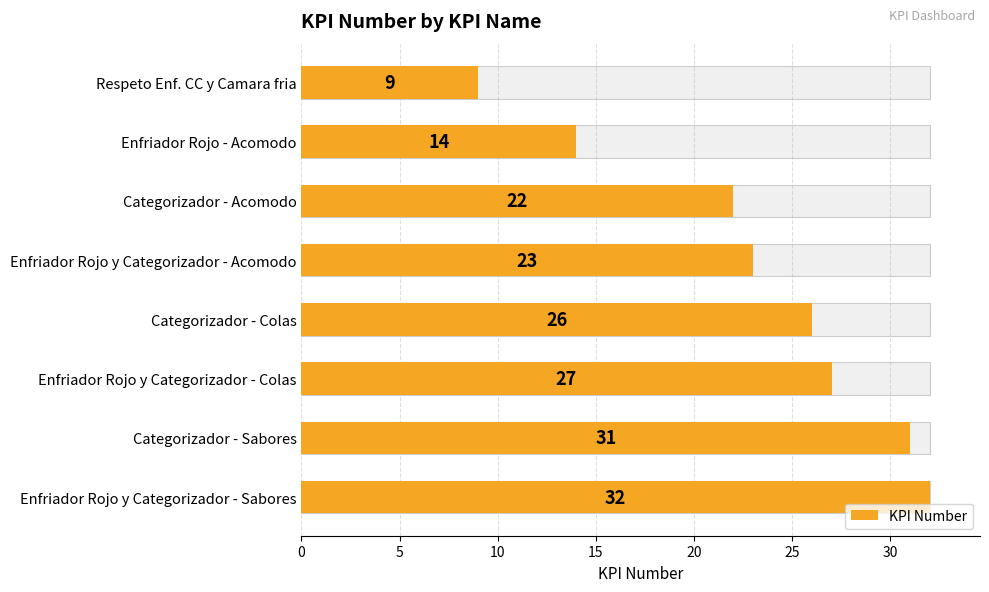

True or false: the data shows 23 at Enfriador Rojo y Categorizador - Acomodo.

True